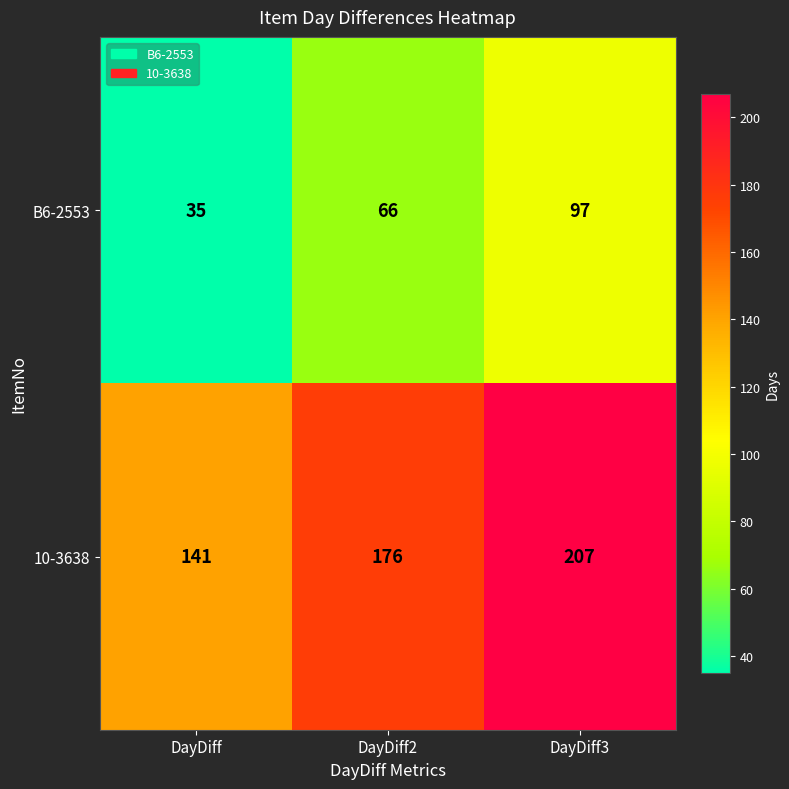

Which label corresponds to the largest value in the chart?

DayDiff3